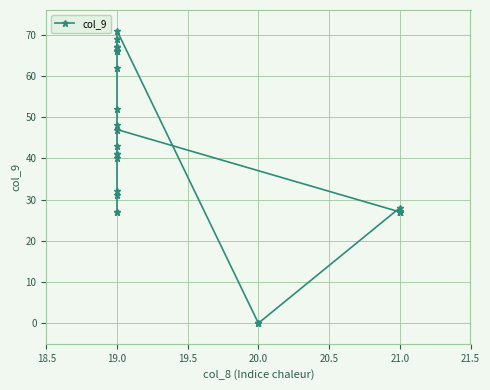

The value at 19.0 is 6. True or false?

False